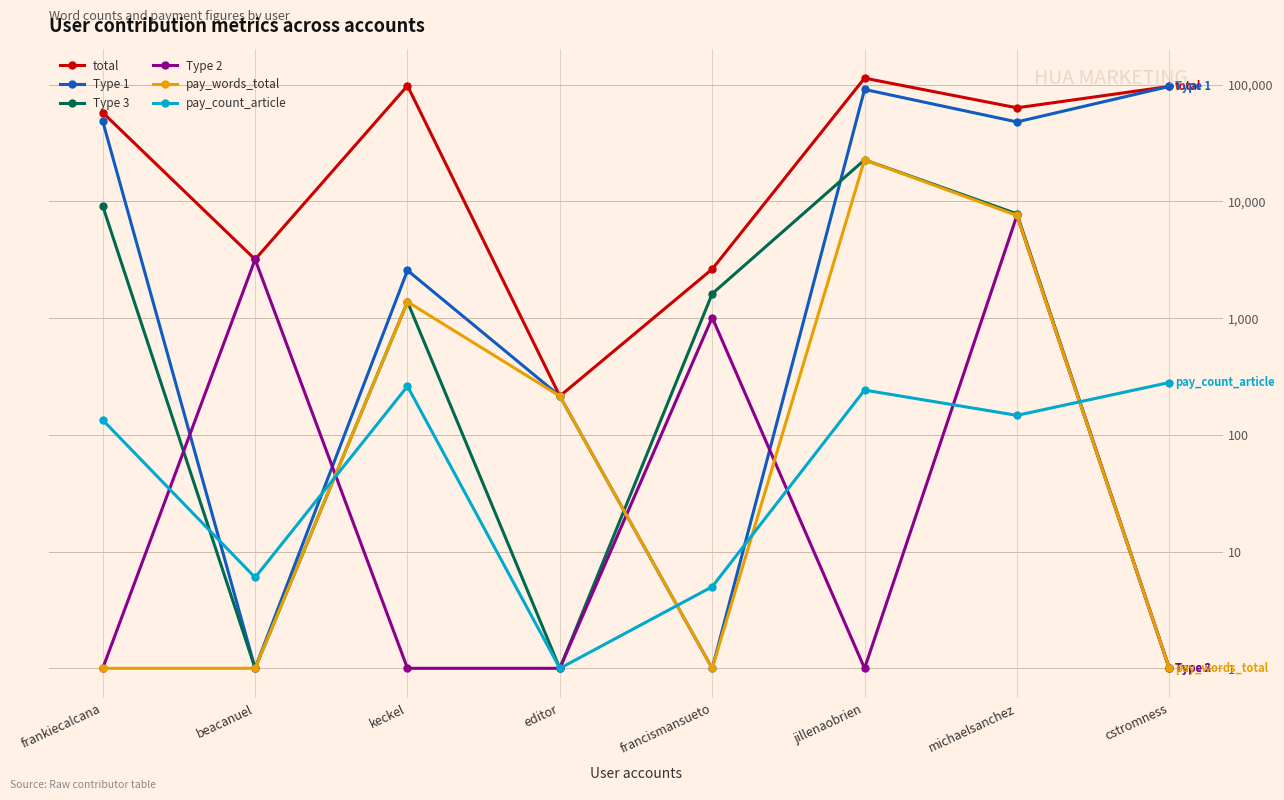

Is it true that pay_words_total equals 148 at editor?

False